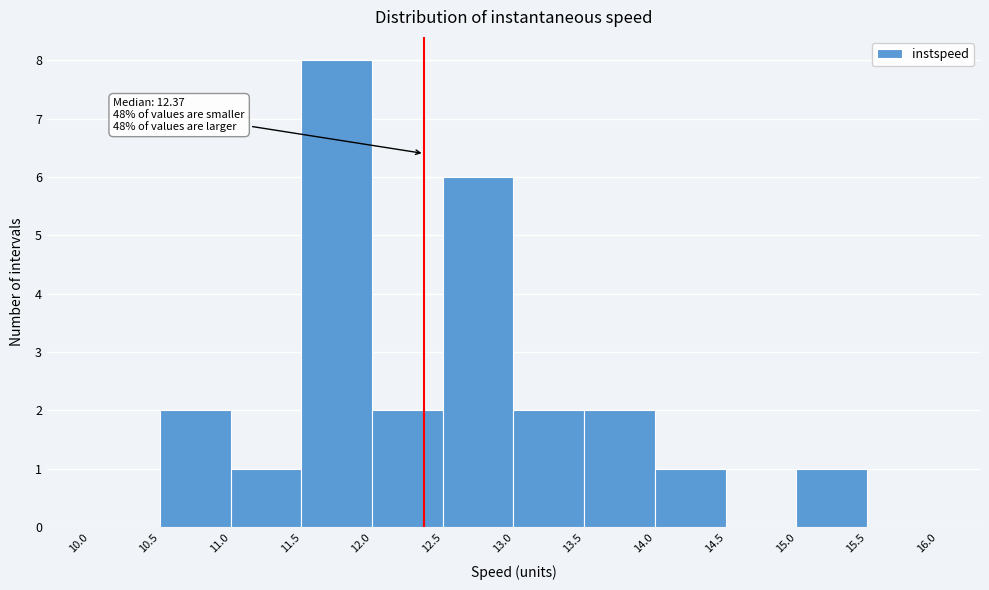

Which range on the x-axis has the tallest bar?

11.5 to 12.0